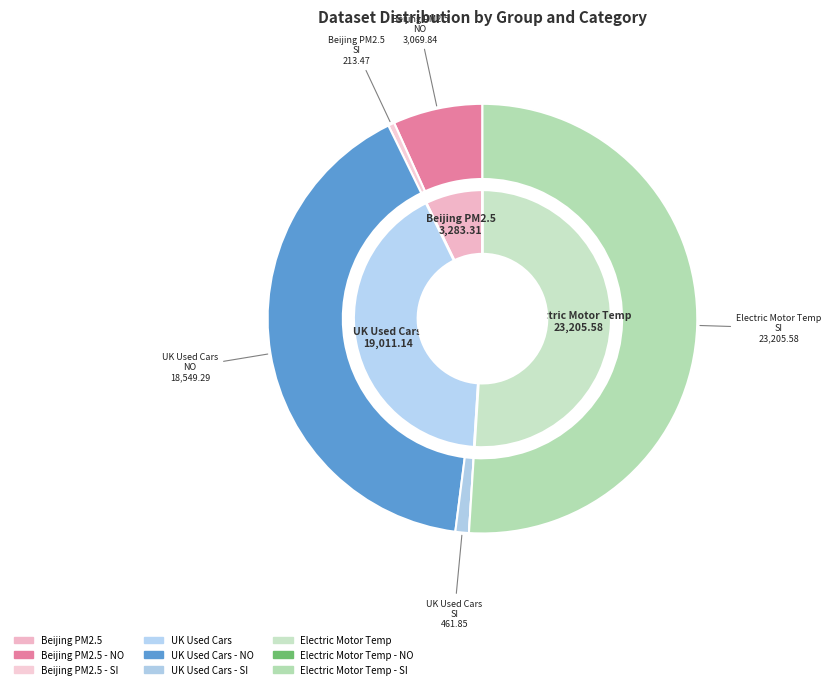

What portion of the pie excludes UK Used Cars SI?

99.0%